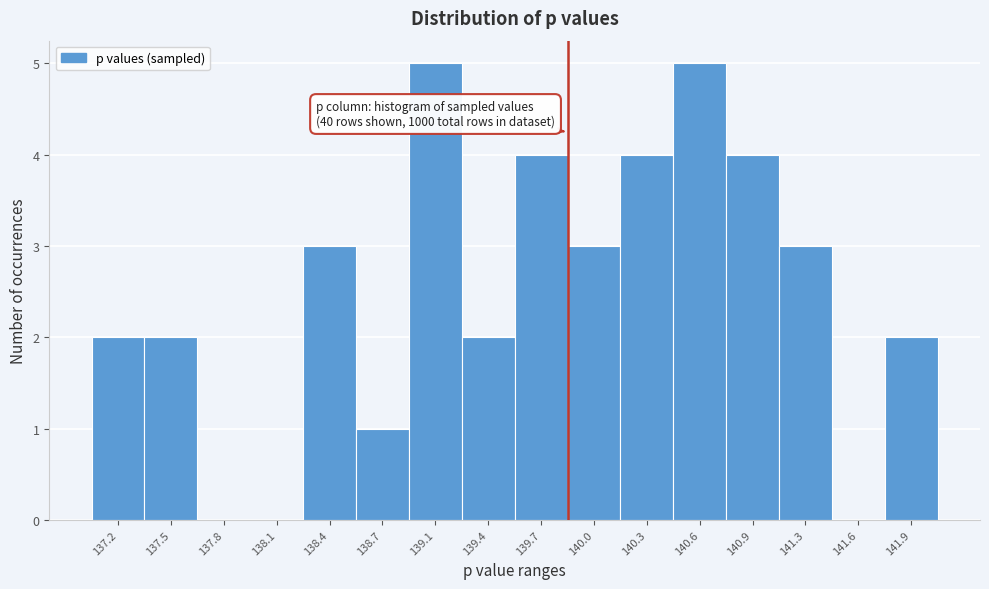

Reading left to right, transcribe all the data shown in this chart.

137.2=2	137.5=2	137.8=0	138.1=0	138.4=3	138.7=1	139.1=5	139.4=2	139.7=4	140.0=3	140.3=4	140.6=5	140.9=4	141.3=3	141.6=0	141.9=2